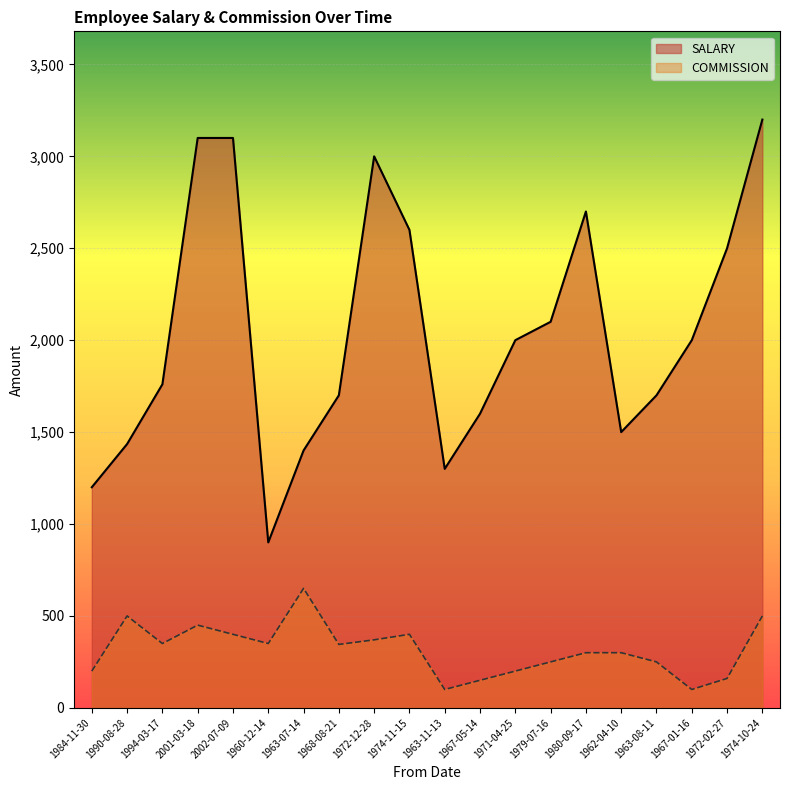

List the series in order of their overall mean, highest first.

SALARY, COMMISSION